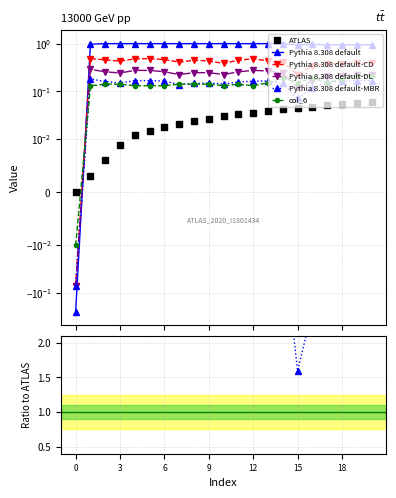

Is it true that Pythia 8.308 default equals 43.6 at 12?

False